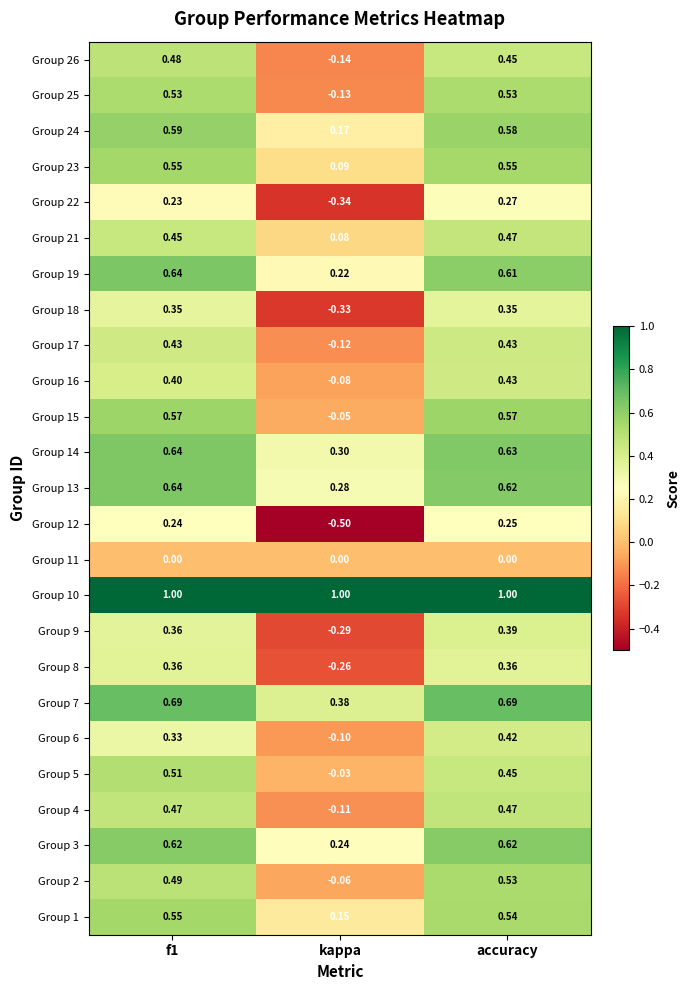

At which category is the sum across all series the highest?

accuracy